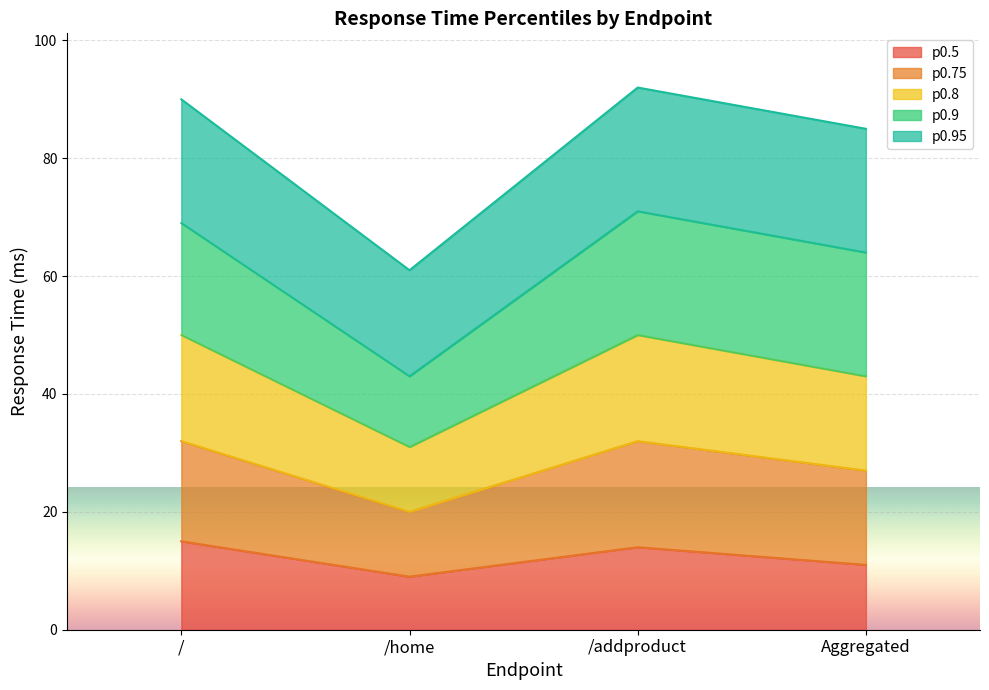

Is it true that 0.5 equals 8 at /?

False